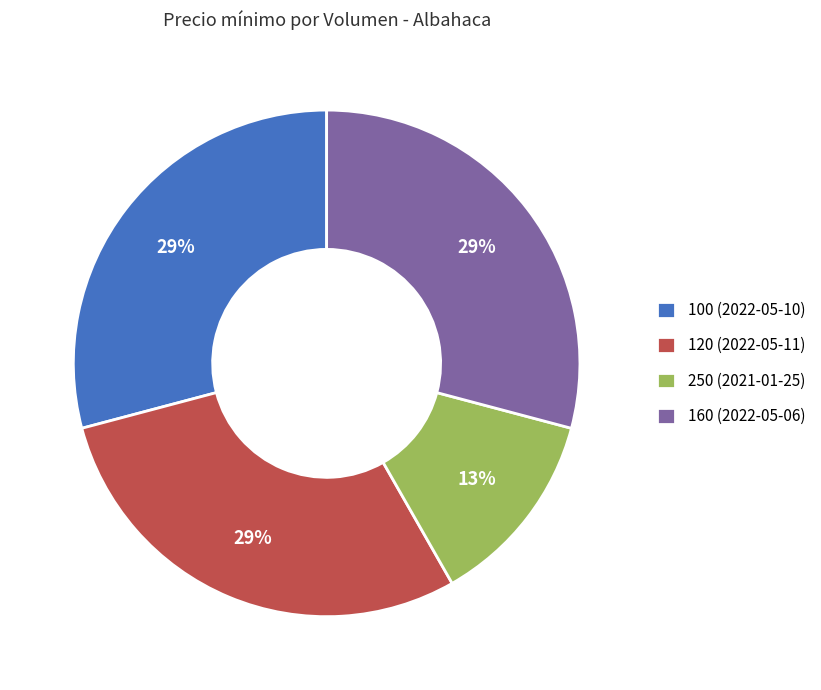

Approximately how many times larger is the value at 100 (2022-05-10) compared to 160 (2022-05-06)?

1.0